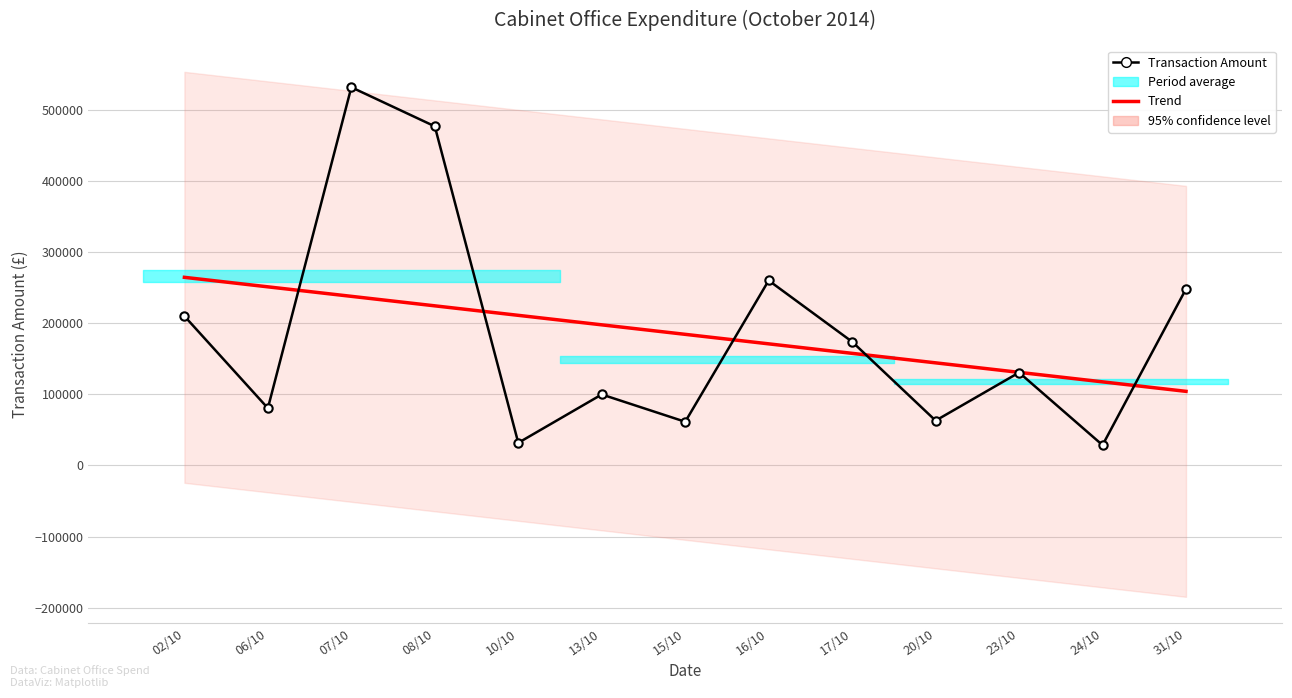

At which category does Transaction Amount reach its first local peak?

07/10